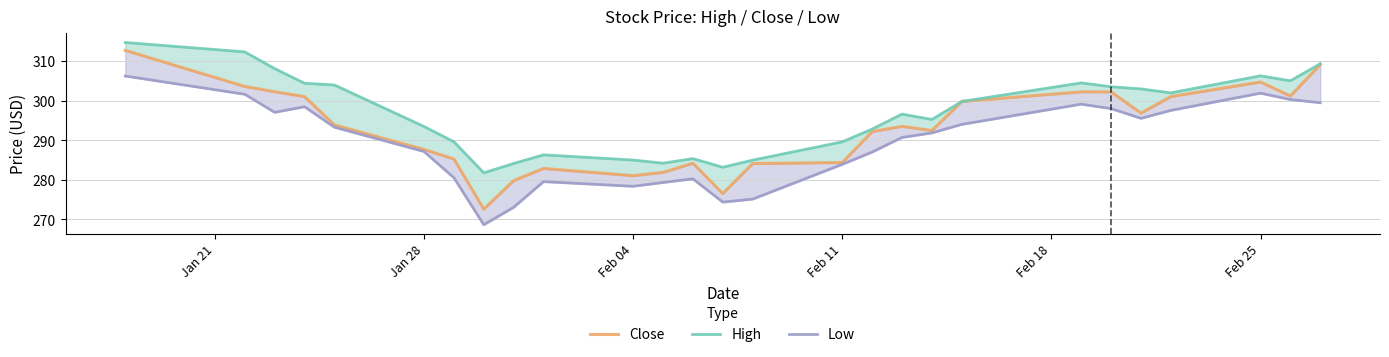

How many data points does each series have?

27